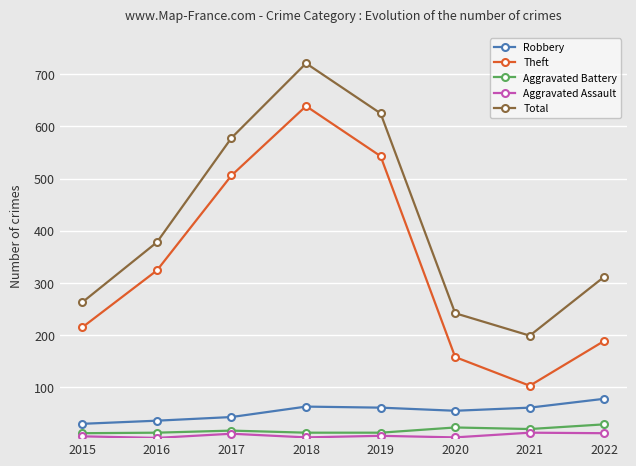

List the series in order of their peak value, lowest first.

Aggravated Assault, Aggravated Battery, Robbery, Theft, Total